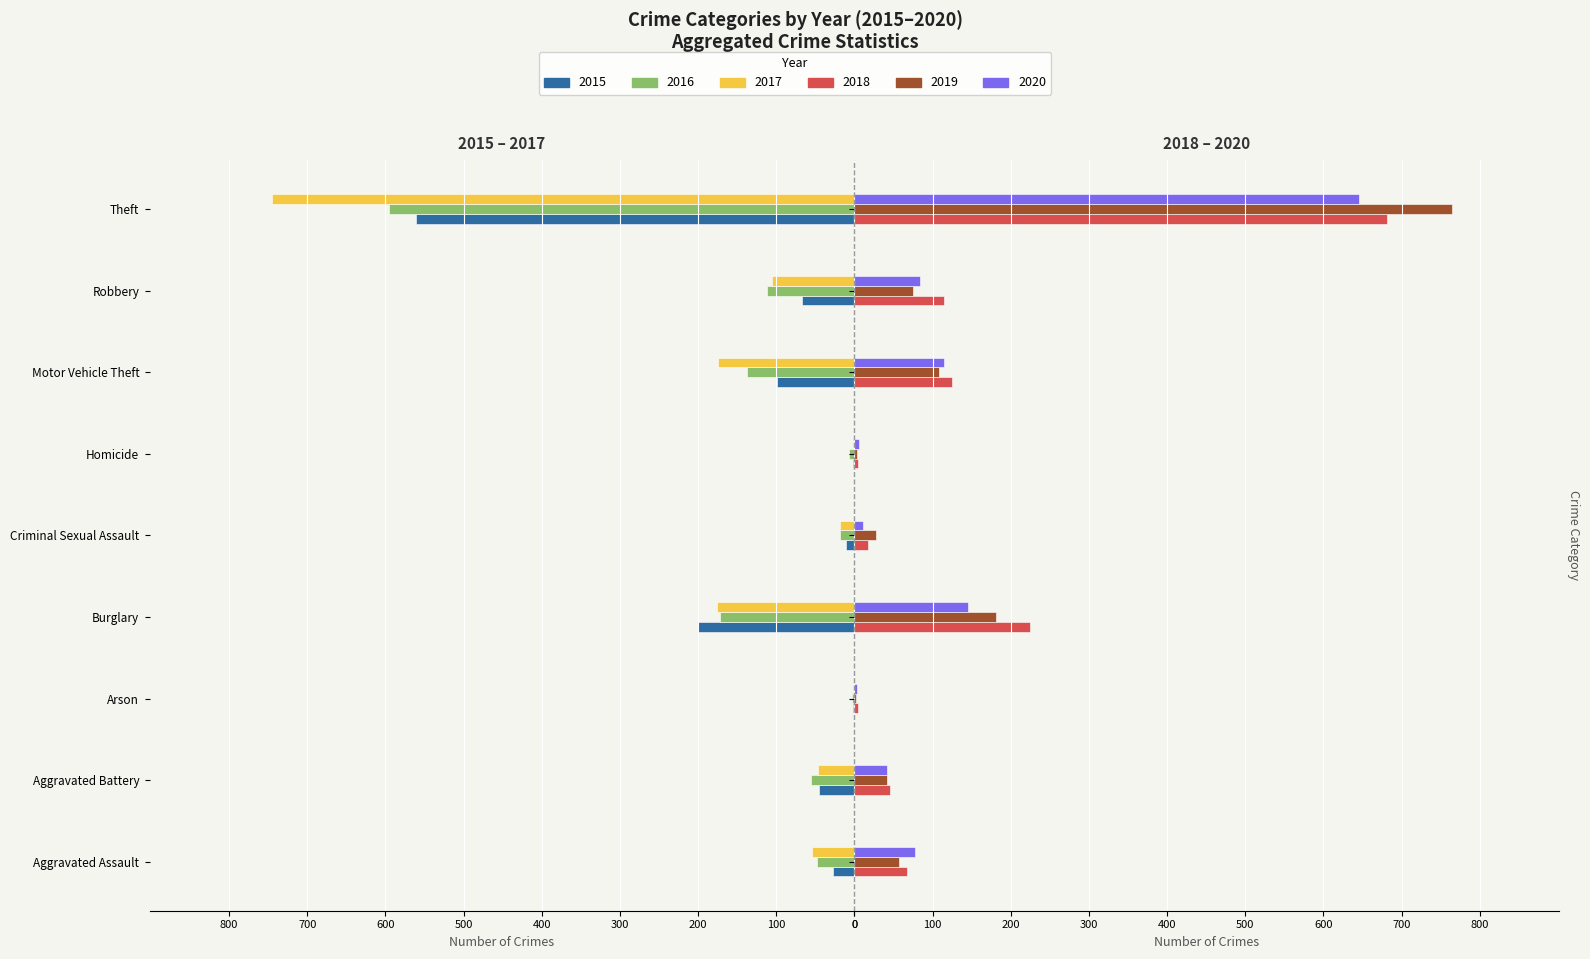

Reading right to left, extract all data points from this chart.

2015: -561	-67	-99	-2	-11	-200	-2	-45	-28
2016: -596	-112	-138	-7	-19	-172	-3	-56	-48
2017: -745	-105	-174	-2	-19	-176	-1	-46	-54
2018: 681	114	125	5	17	225	4	45	67
2019: 764	75	108	3	28	181	2	42	57
2020: 645	84	115	6	11	145	3	42	78